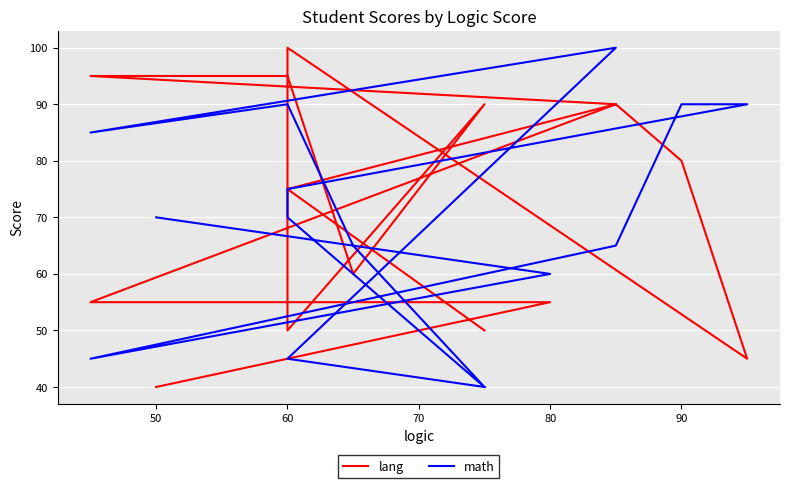

Reading right to left, list all the values displayed in this chart.

lang: 40	55	55	90	80	45	100	50	90	60	95	95	90	75	50
math: 70	60	45	65	90	90	75	70	40	65	90	85	100	45	40